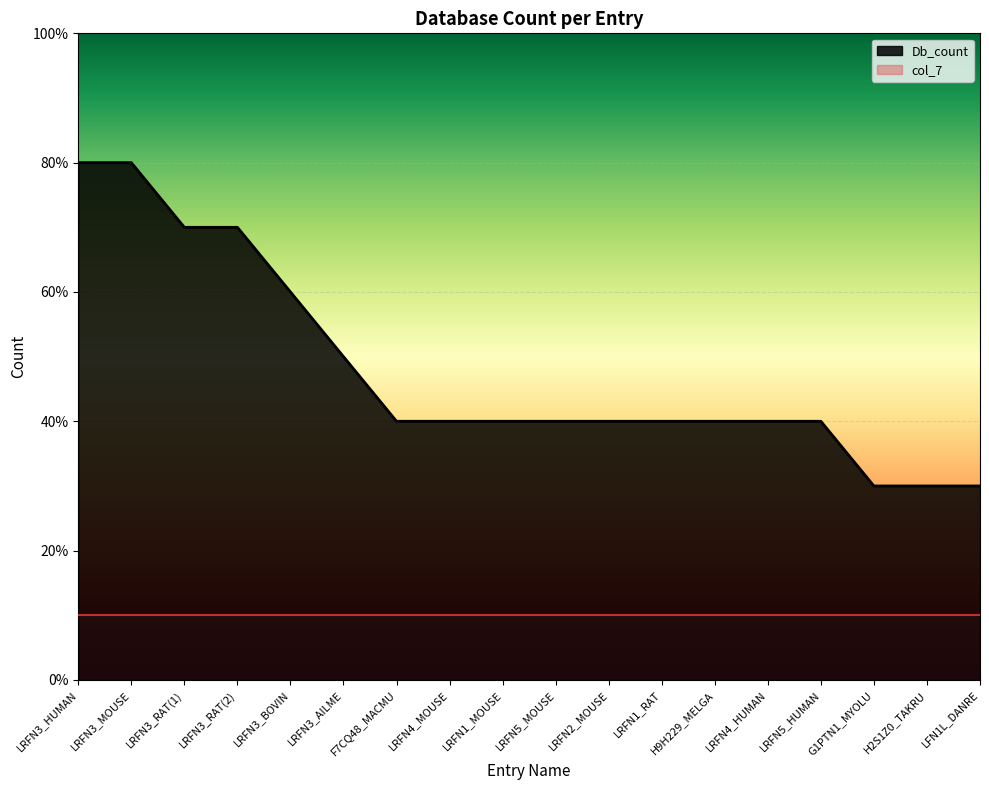

What is the difference between the maximum and minimum values?

5